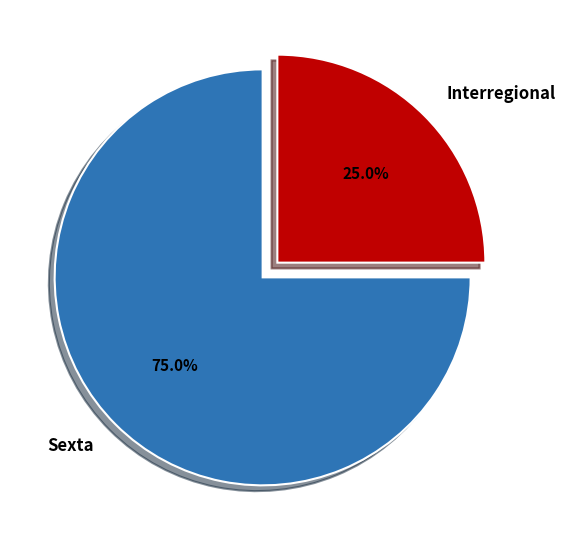

True or false: Sexta accounts for 88% of the total.

False